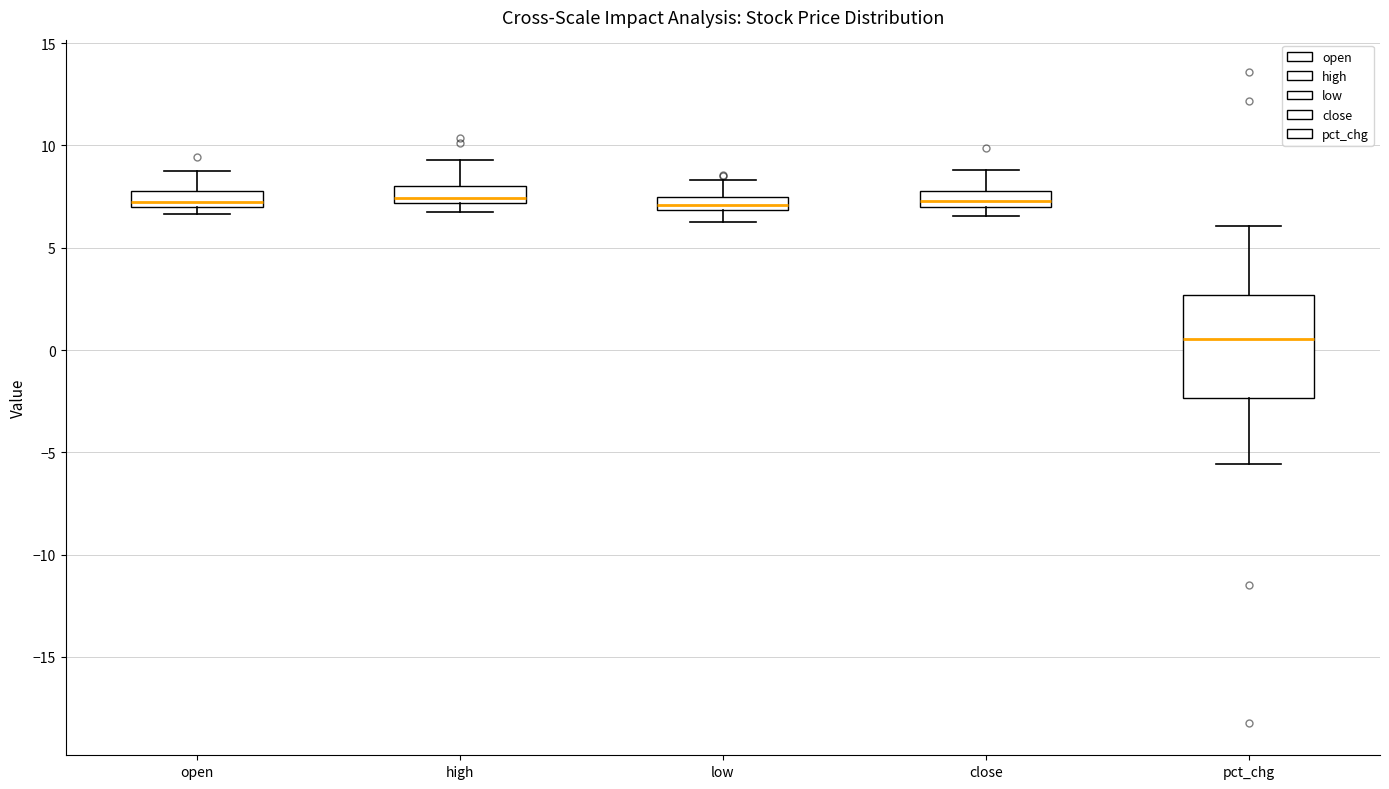

Where is the lower edge of the box for low on the y-axis? The values are not printed on the chart, so give them approximately, as read against the axis.

7.0